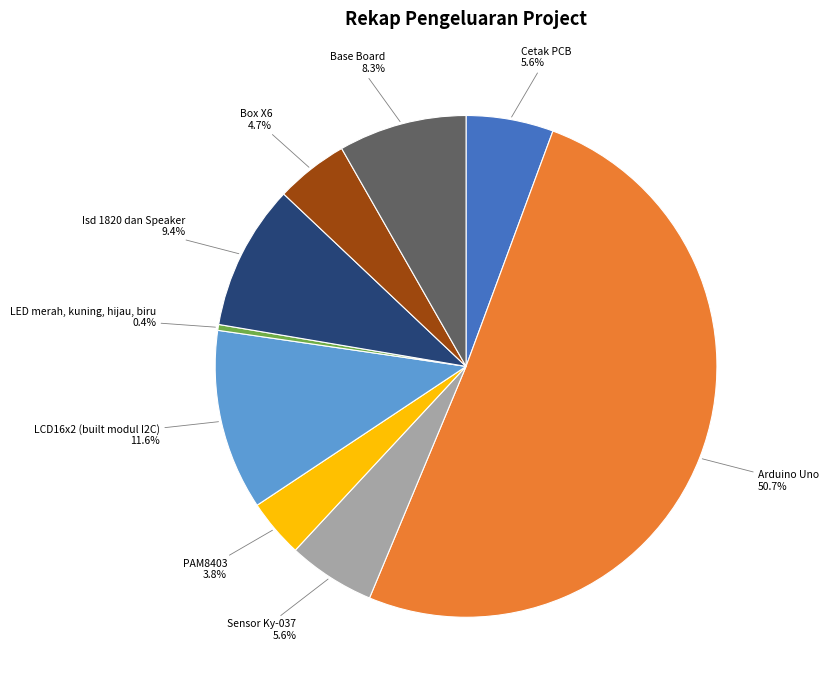

To the nearest percent, what percentage of the pie is Base Board?

8%